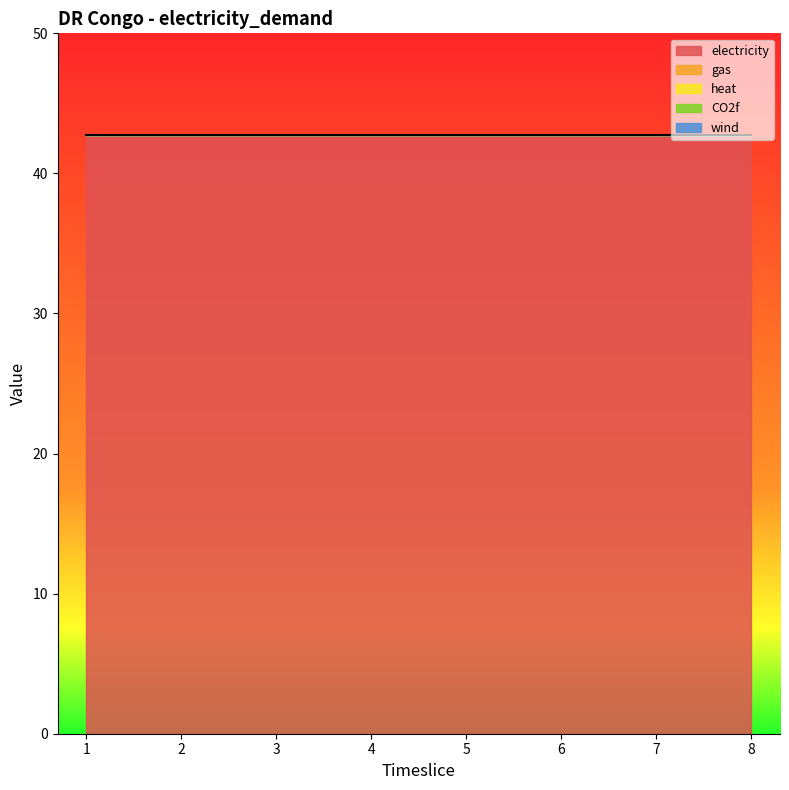

True or false: CO2f has a value of 0.0 at 3.

True